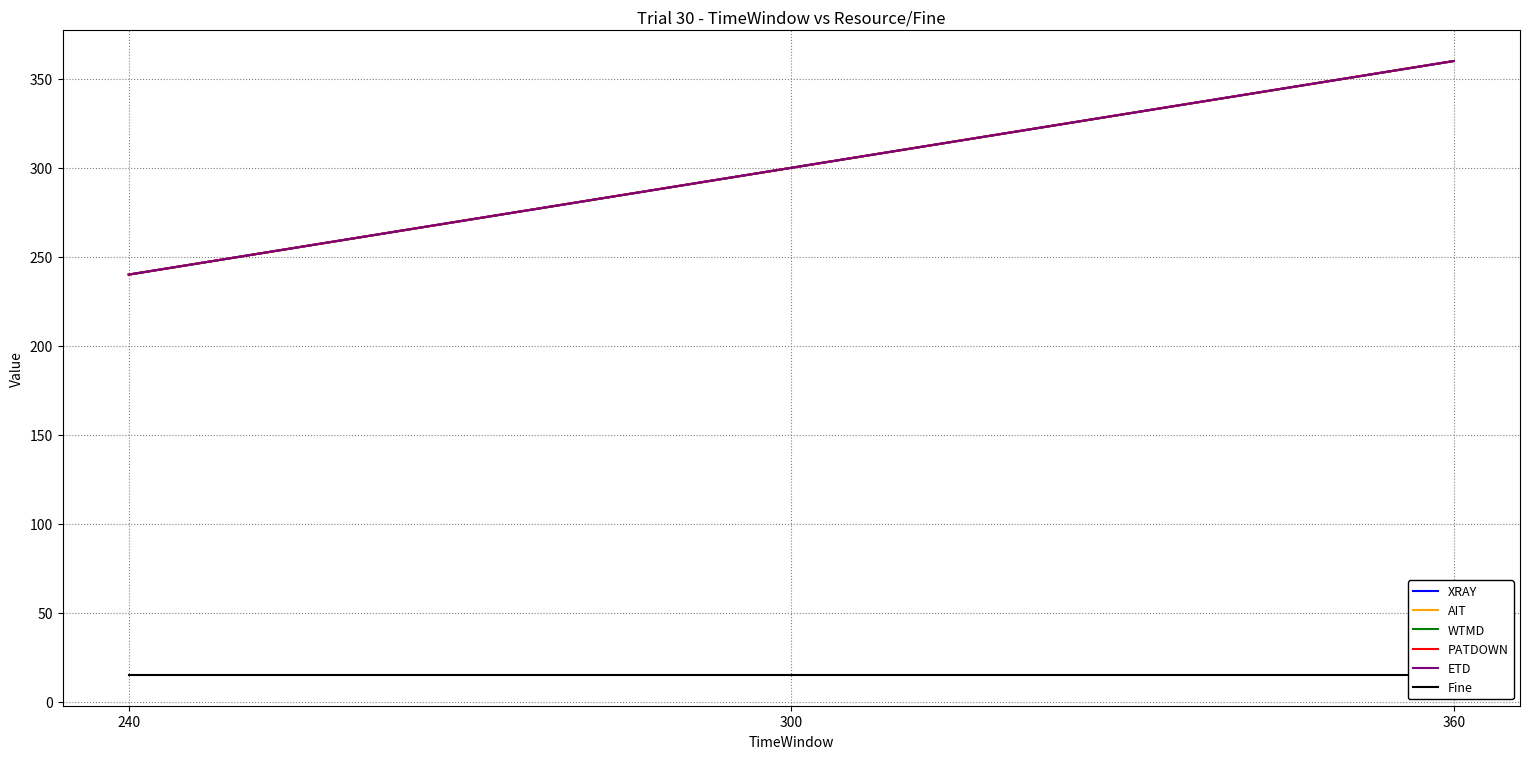

Between 300 and 360, which is larger?

360